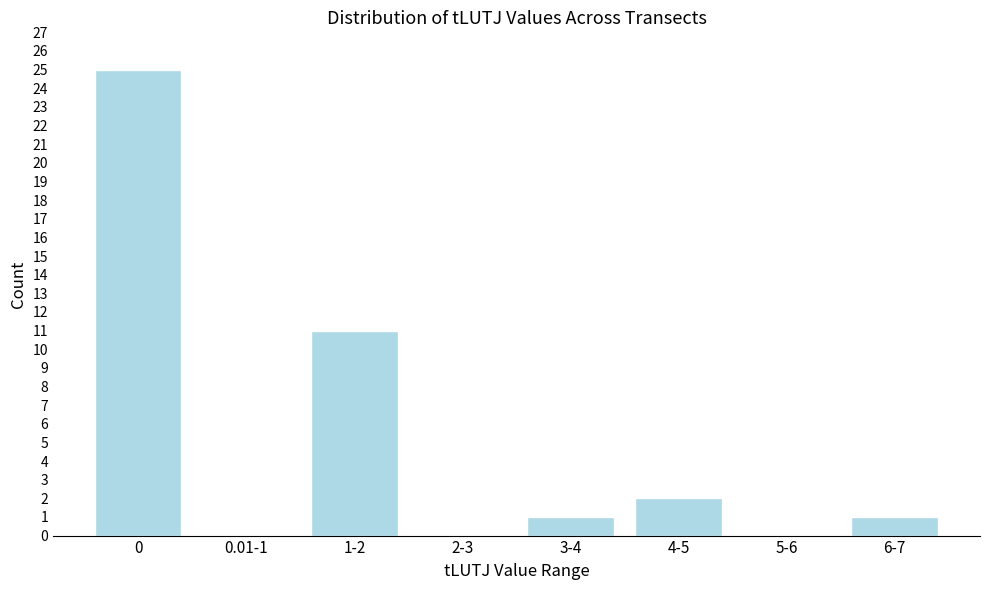

Reading left to right, what are all the values shown in this chart?

0=25	0.01-1=0	1-2=11	2-3=0	3-4=1	4-5=2	5-6=0	6-7=1